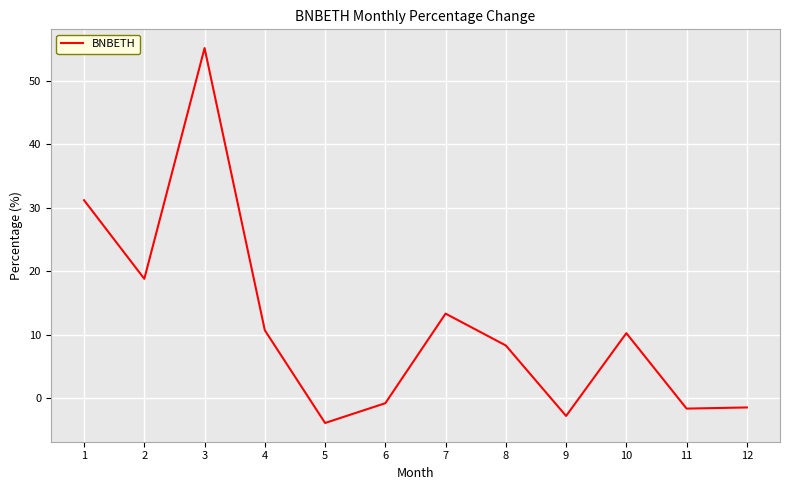

At which category does the data reach its first local valley?

2